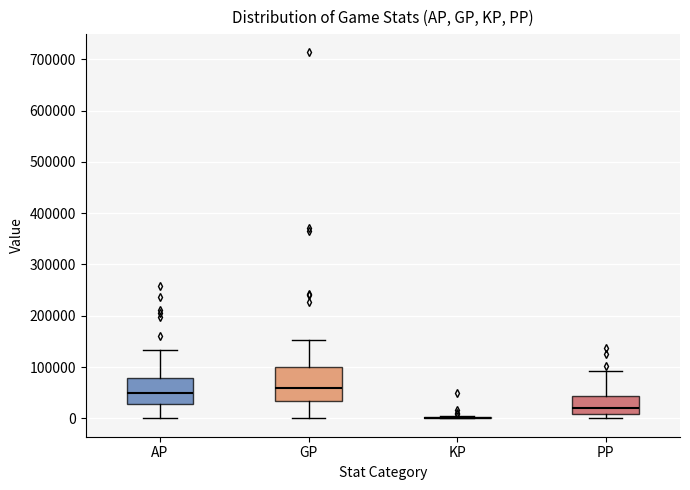

Reading left to right, transcribe this box plot: for each box, give where its median line is, the range the box spans, and where its two whiskers end, as read against the y-axis. The values are not printed on the chart, so give them approximately, as read against the axis.

AP: median 50000, box 30000 to 80000, whiskers 0 to 130000
GP: median 60000, box 30000 to 100000, whiskers 0 to 150000
KP: box collapsed to a line at 0, whiskers 0 to 0
PP: median 20000, box 10000 to 40000, whiskers 0 to 90000